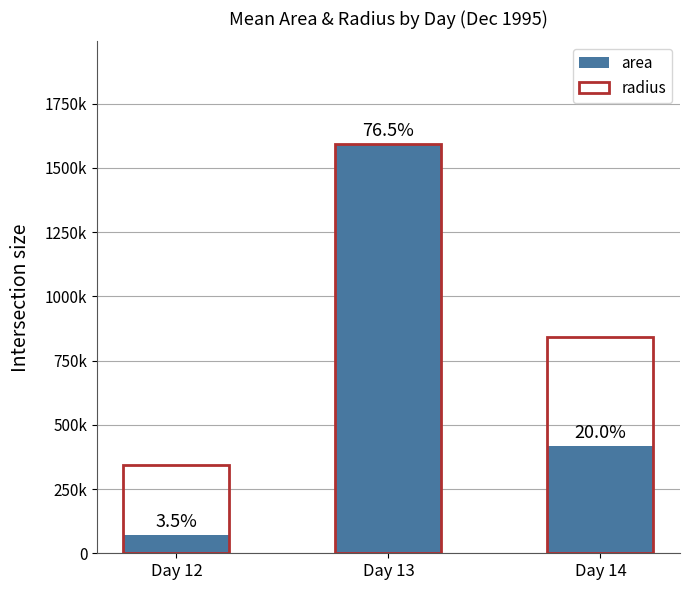

How many bars are there in each group?

2